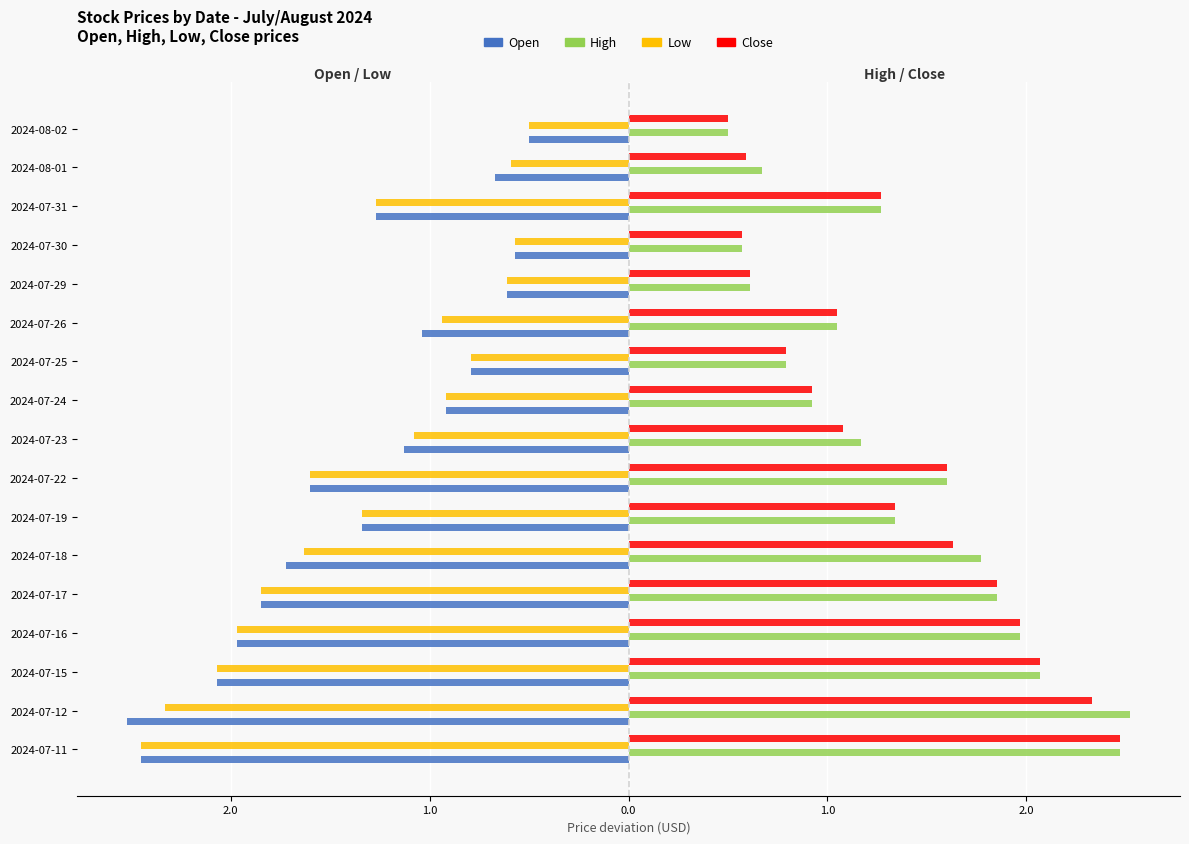

How many bars are there in each group?

4